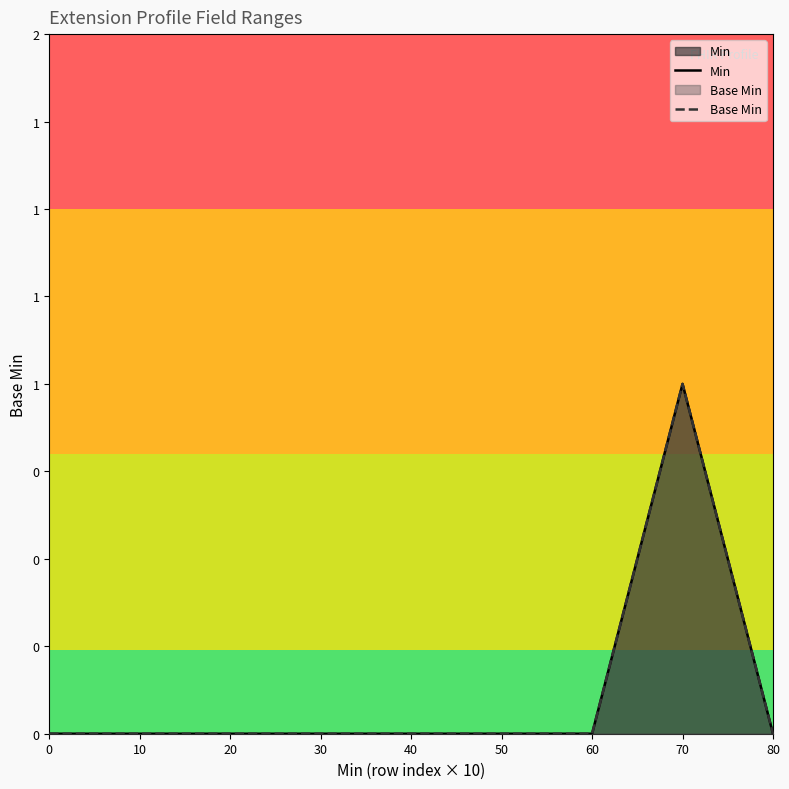

Rank the series by their maximum value, from lowest to highest.

Min, Base Min